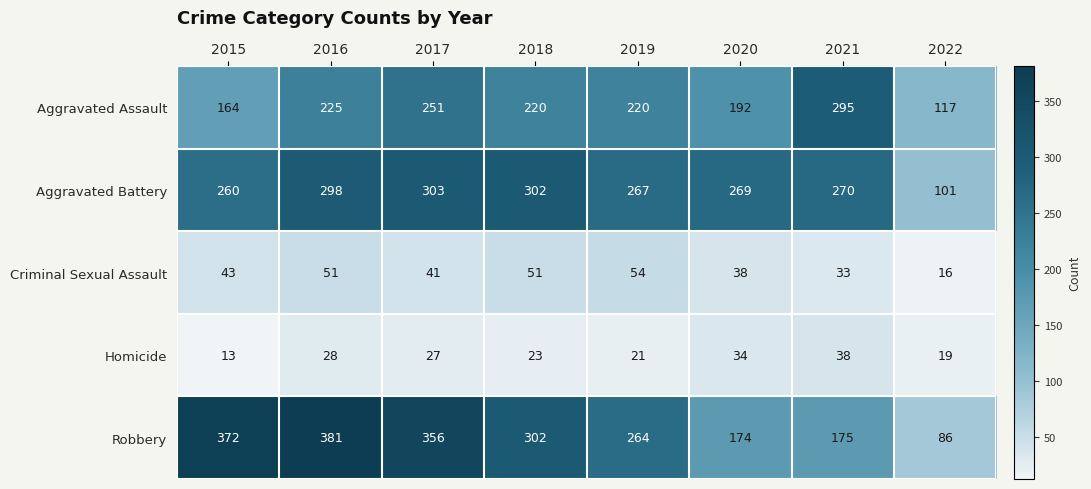

Is the value of Robbery at 2022 greater than the value of Criminal Sexual Assault at 2018?

Yes